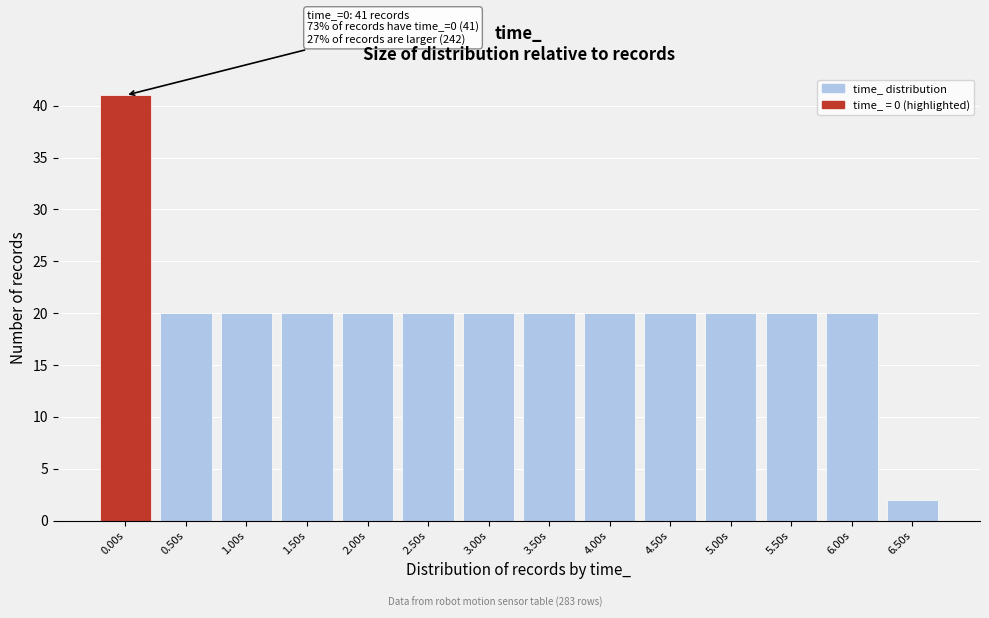

Reading left to right, transcribe all the data shown in this chart.

0.00s=41	0.50s=20	1.00s=20	1.50s=20	2.00s=20	2.50s=20	3.00s=20	3.50s=20	4.00s=20	4.50s=20	5.00s=20	5.50s=20	6.00s=20	6.50s=2